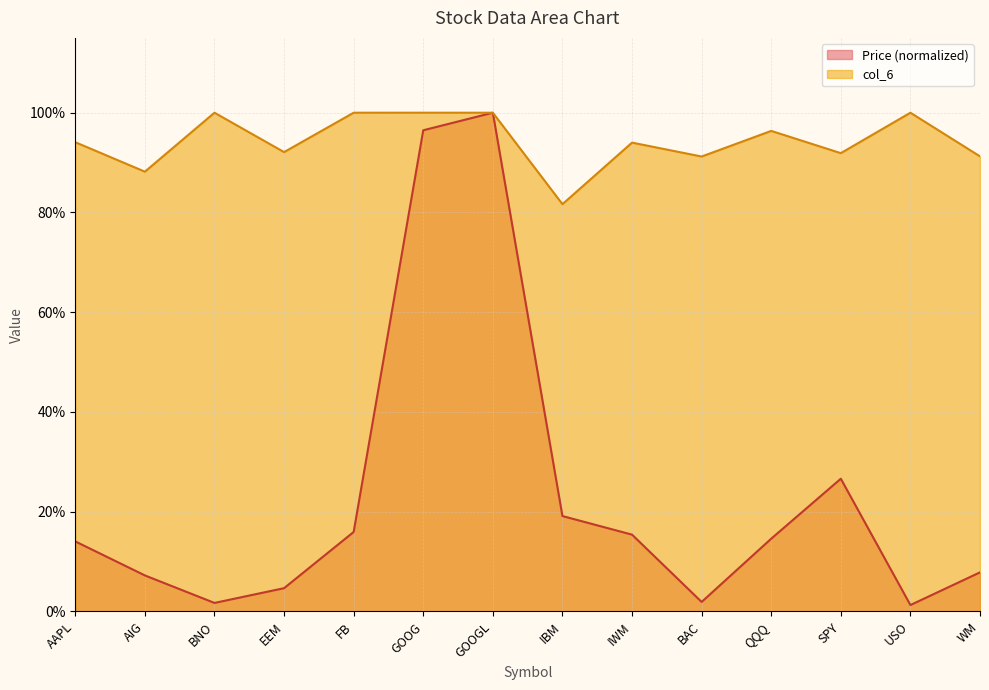

Does the chart display data point markers on the line(s)?

No